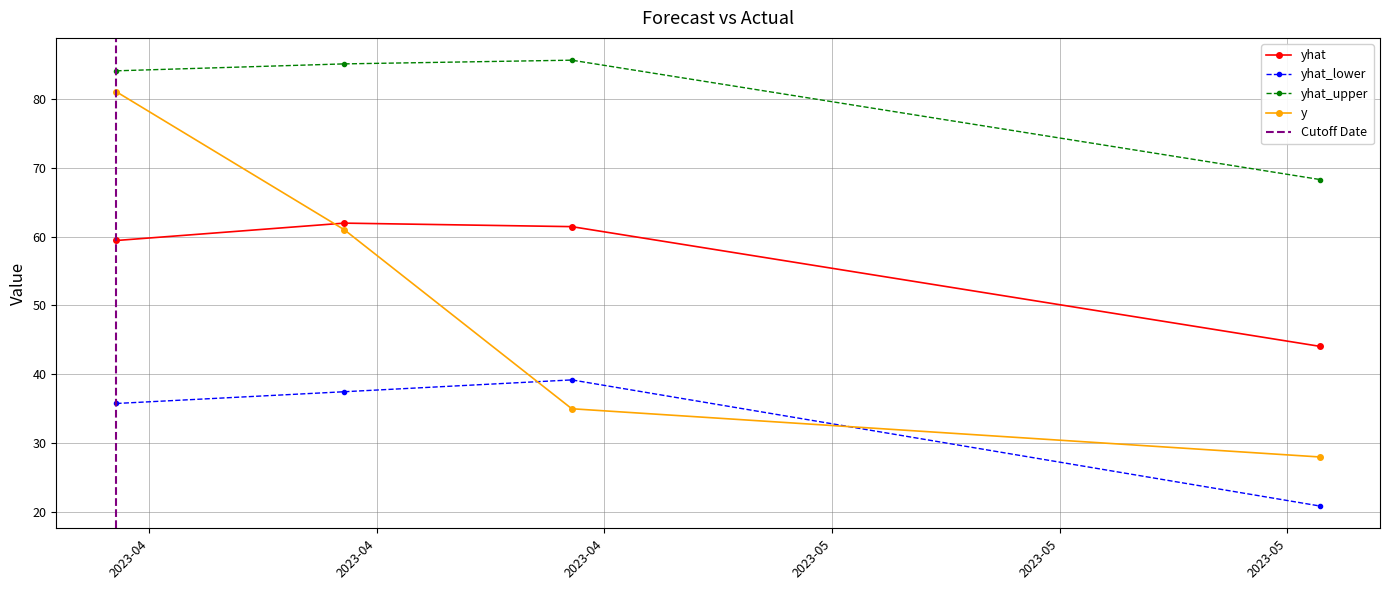

At which category is the sum across all series the highest?

2023-04-10